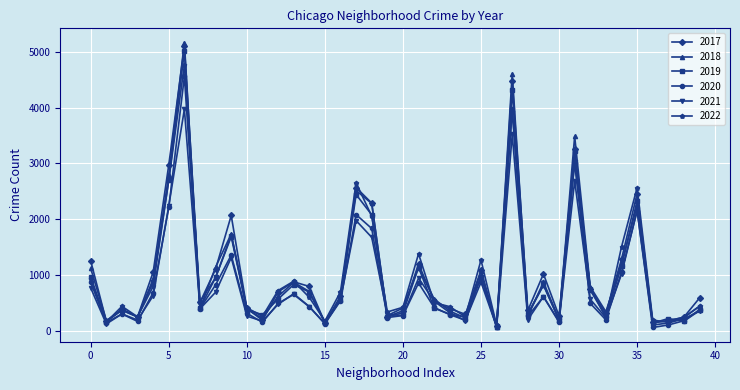

What is the greatest value displayed?

5163